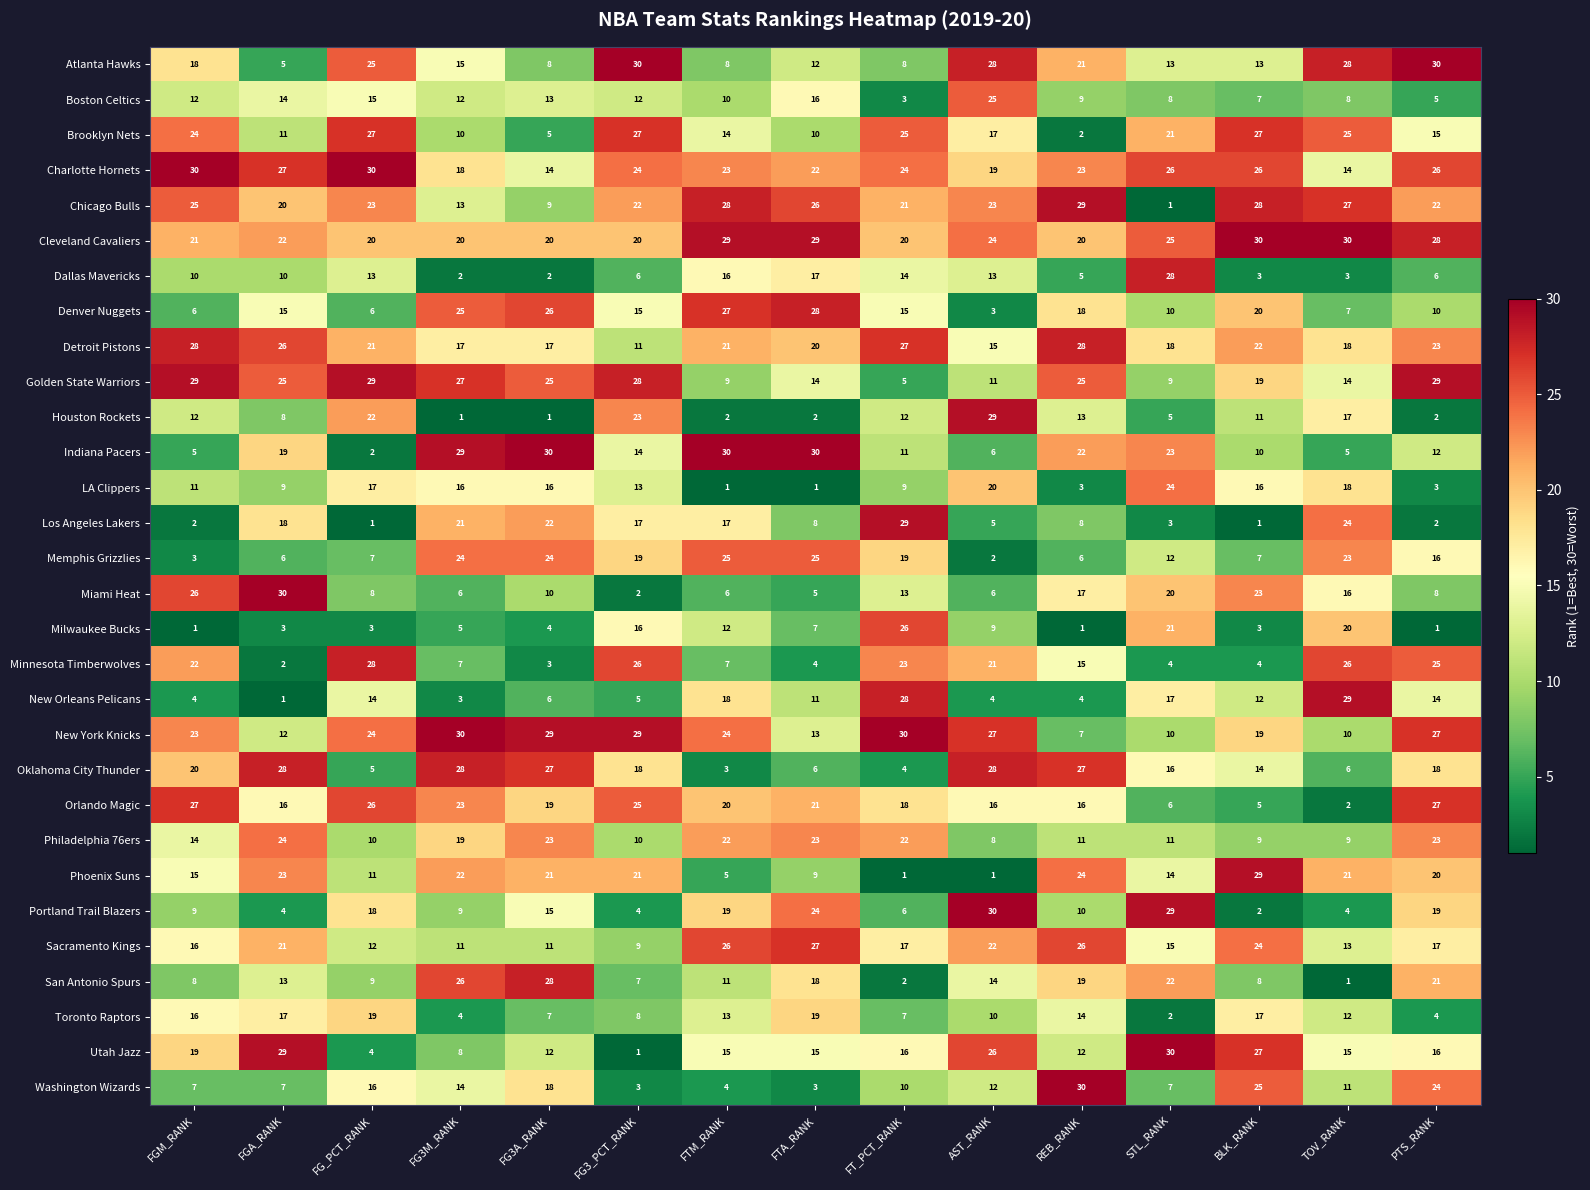

What is the difference between the second highest and second lowest values in the San Antonio Spurs series?

24